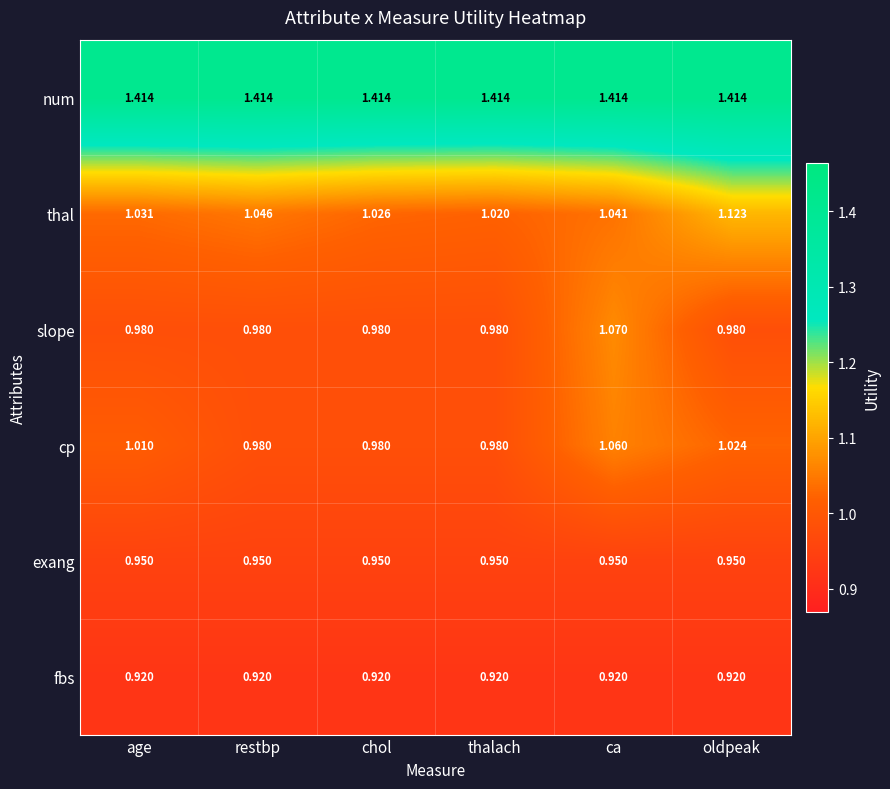

Which series has the largest total across all categories?

num